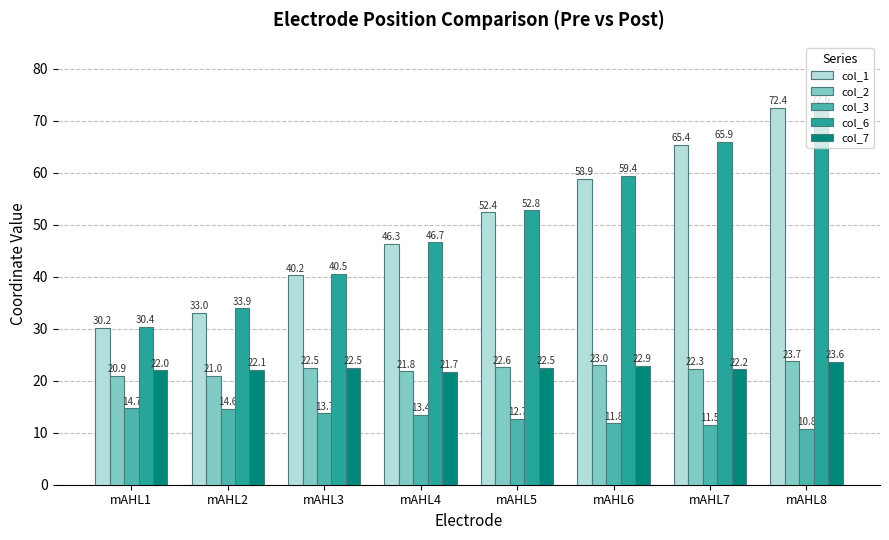

At which label does col_3 first exceed 13?

mAHL1